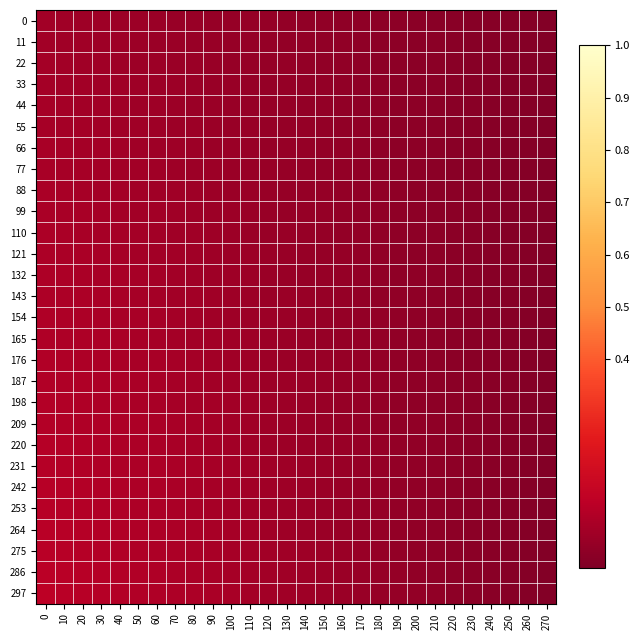

Rank the series by their maximum value, from highest to lowest.

297, 286, 275, 264, 253, 242, 231, 220, 209, 198, 187, 176, 165, 154, 143, 132, 121, 110, 99, 88, 77, 66, 55, 44, 33, 22, 11, 0